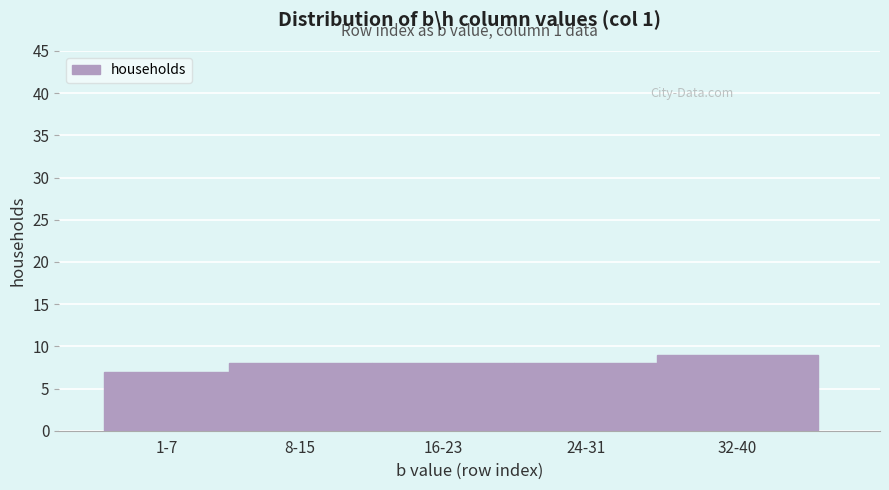

Reading right to left, extract all data points from this chart.

32-40=9	24-31=8	16-23=8	8-15=8	1-7=7